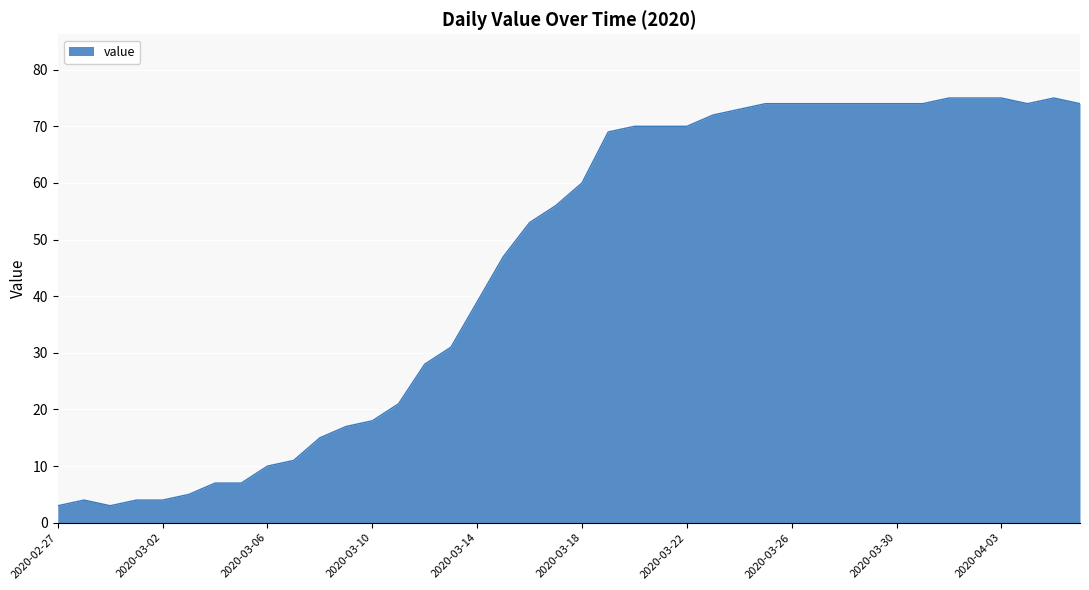

What is the maximum value shown in the chart?

75